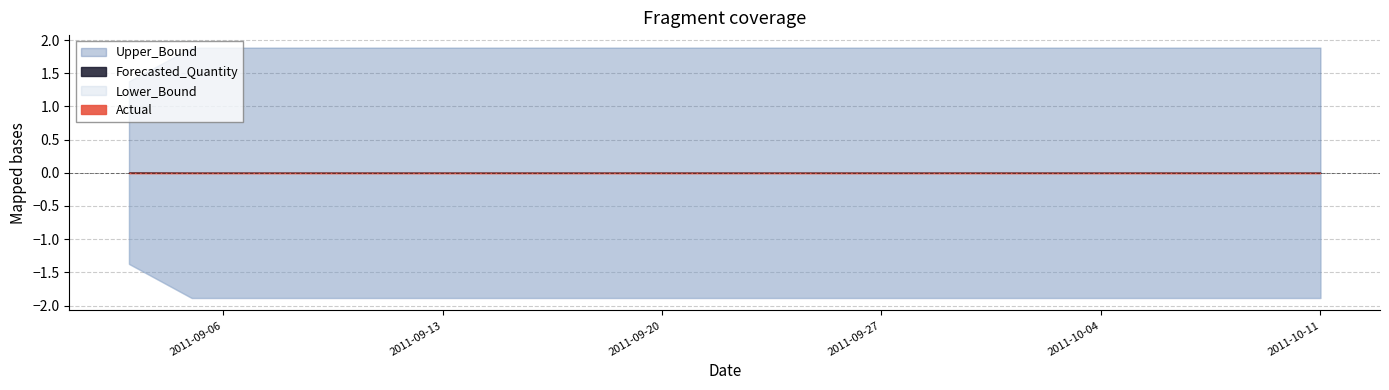

True or false: Actual and Lower_Bound cross at least once.

False